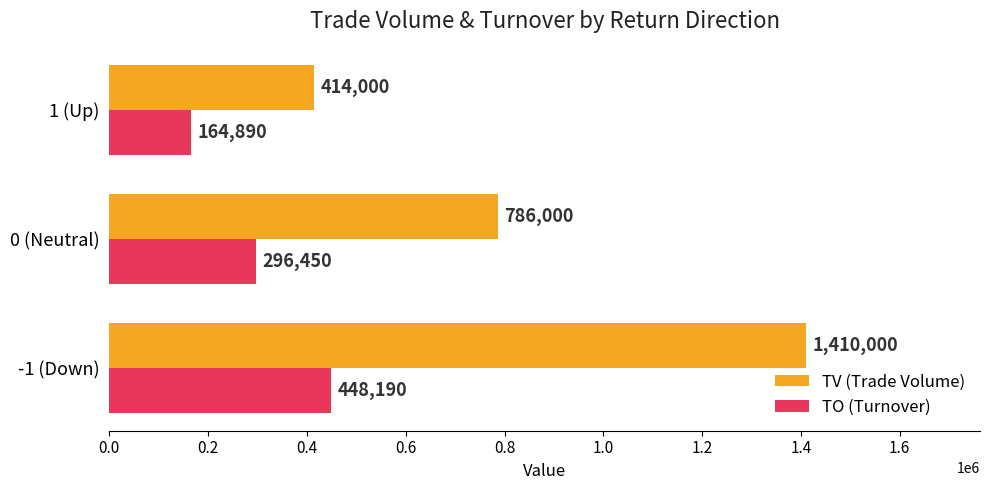

True or false: TO (Turnover) has a value of 290828 at 1 (Up).

False